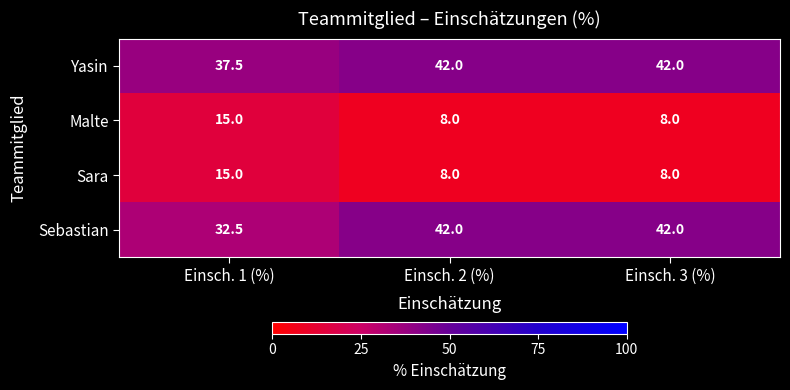

What is the total value across all series at Einsch. 3 (%)?

100.0